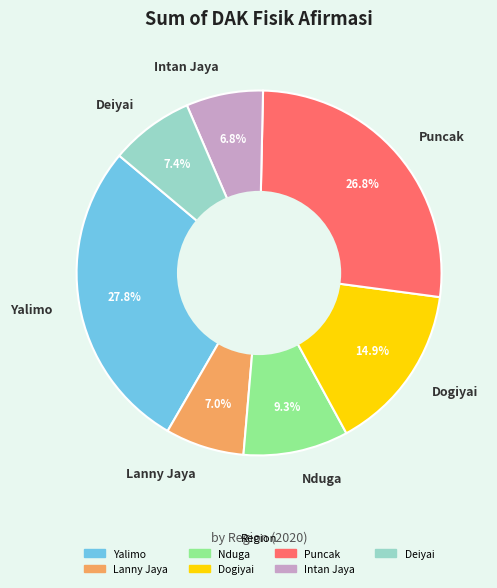

To the nearest percent, what is the difference between the Intan Jaya and Dogiyai slice percentages?

8%